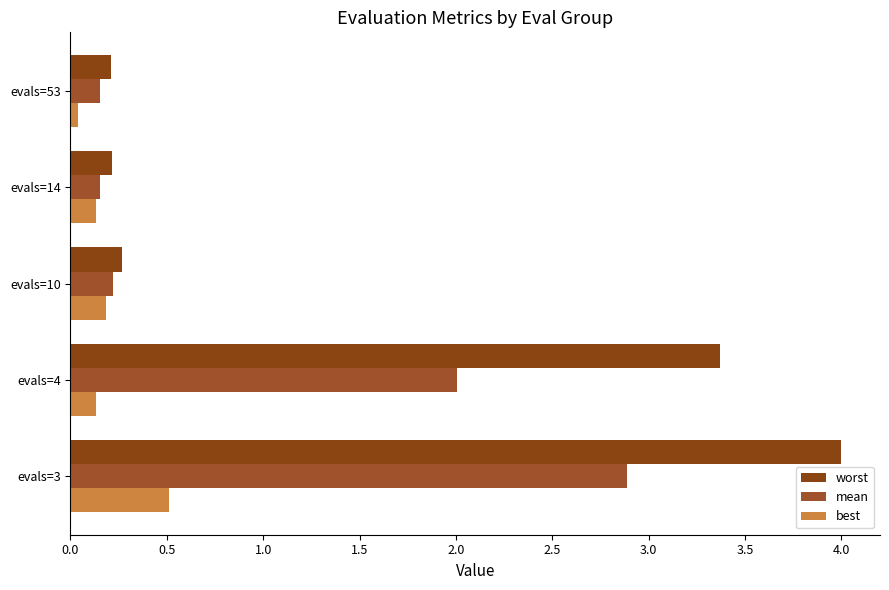

How many data points does each series have?

5